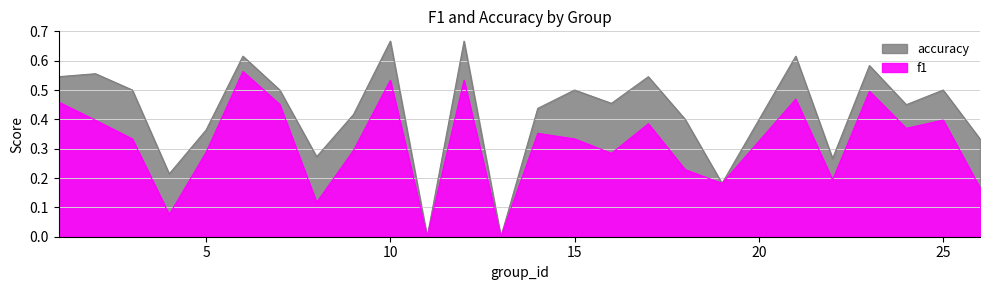

What are all the series names shown in the legend?

f1, accuracy